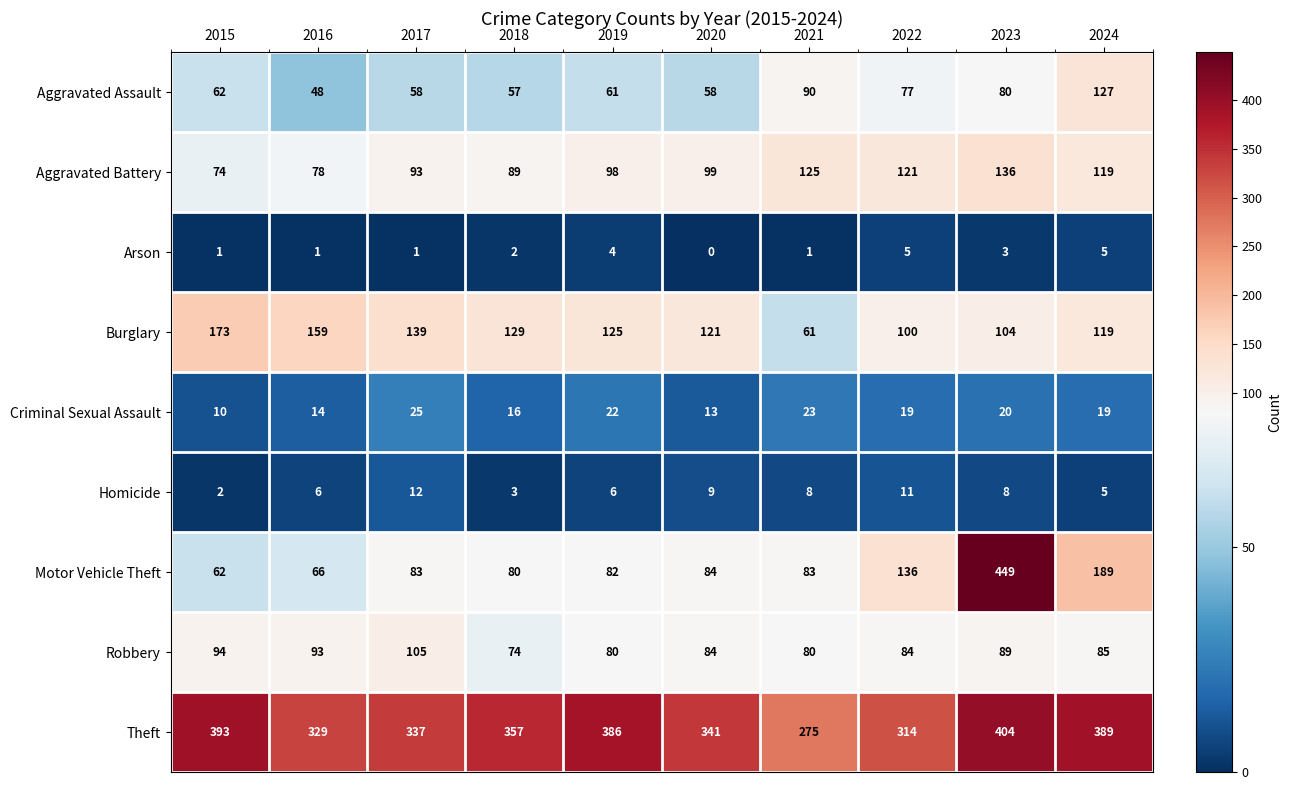

At which category is the sum across all series the highest?

2023